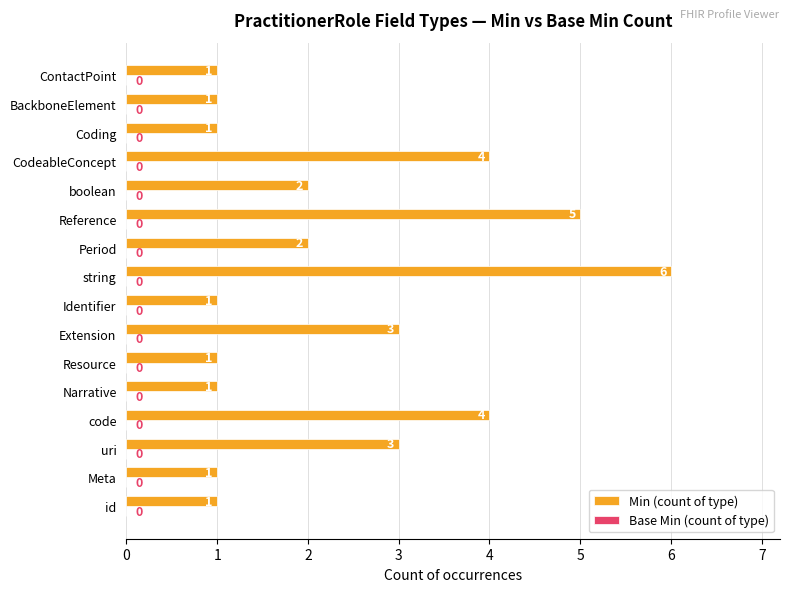

Reading bottom to top, transcribe all the data shown in this chart.

1	1	3	4	1	1	3	1	6	2	5	2	4	1	1	1